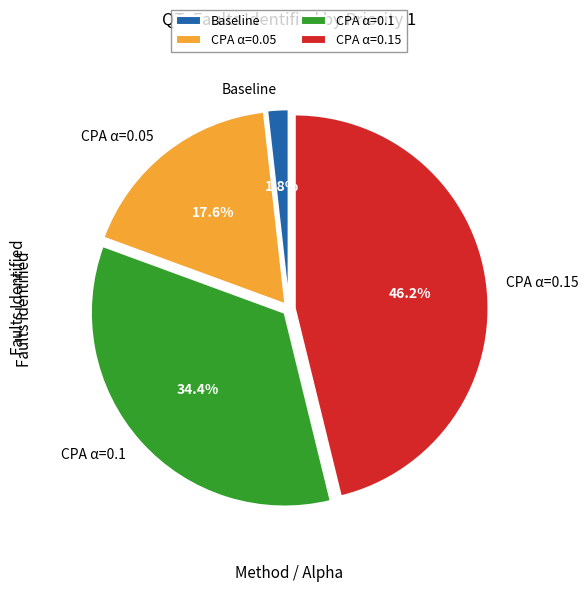

What is the ratio of the value at CPA α=0.1 to the value at CPA α=0.15?

0.7